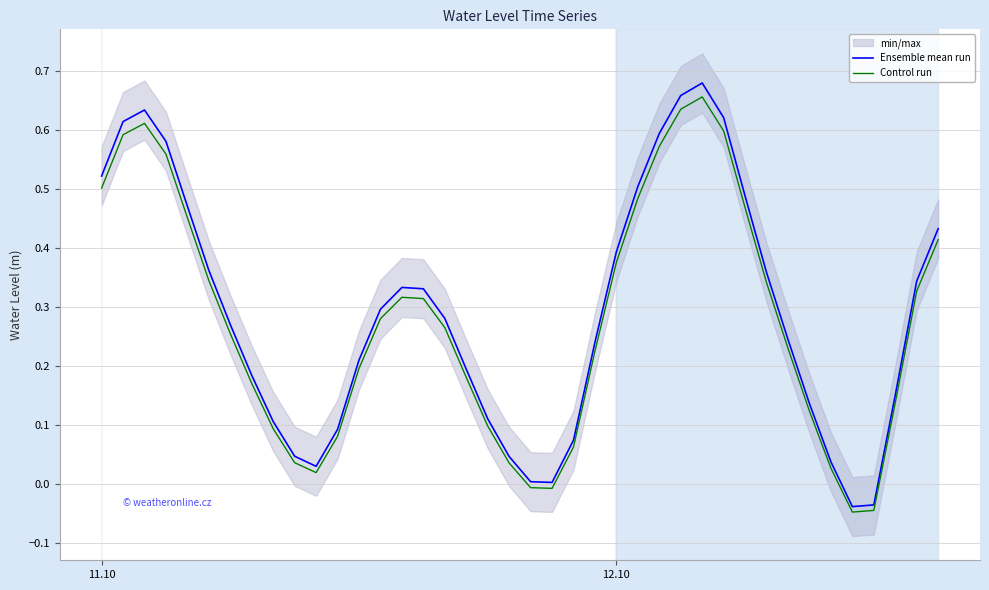

Which series has the largest total across all categories?

Ensemble mean run